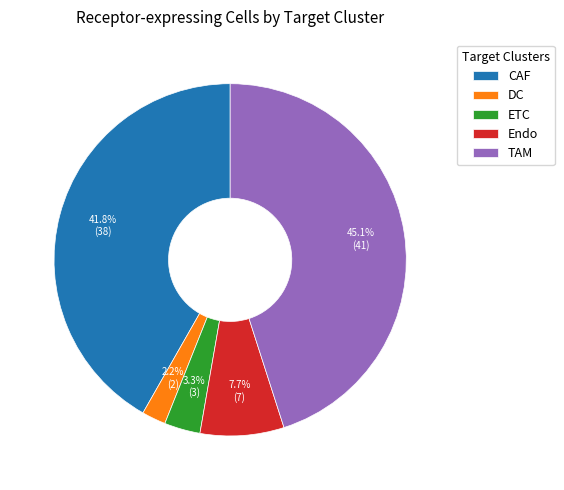

How many slices are in this pie chart?

5